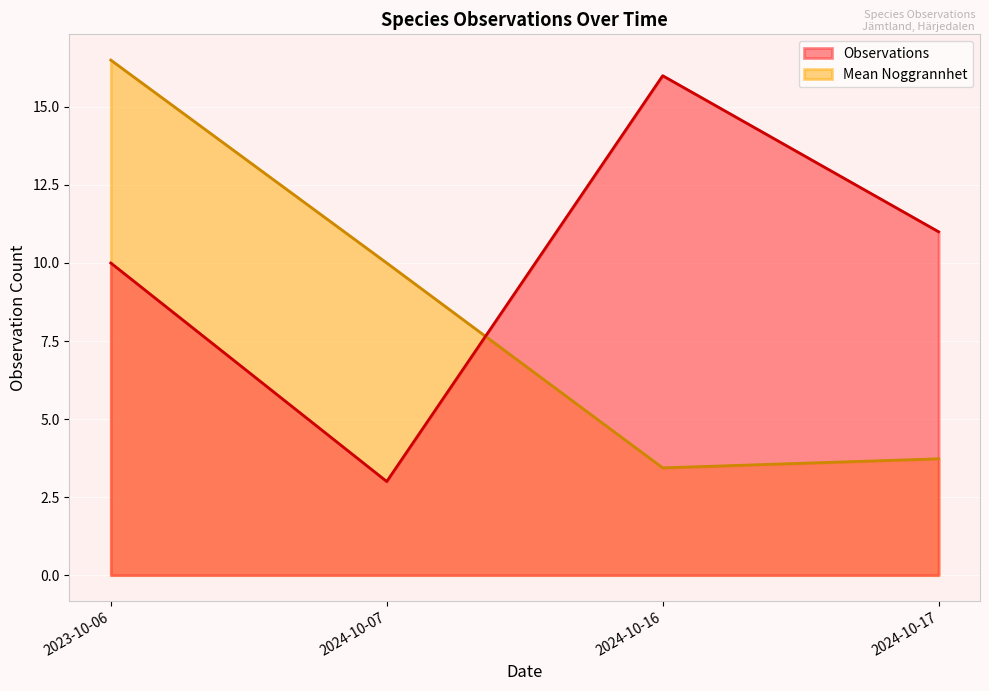

Between 2023-10-06 and 2024-10-16, which series saw the biggest shift?

Mean Noggrannhet